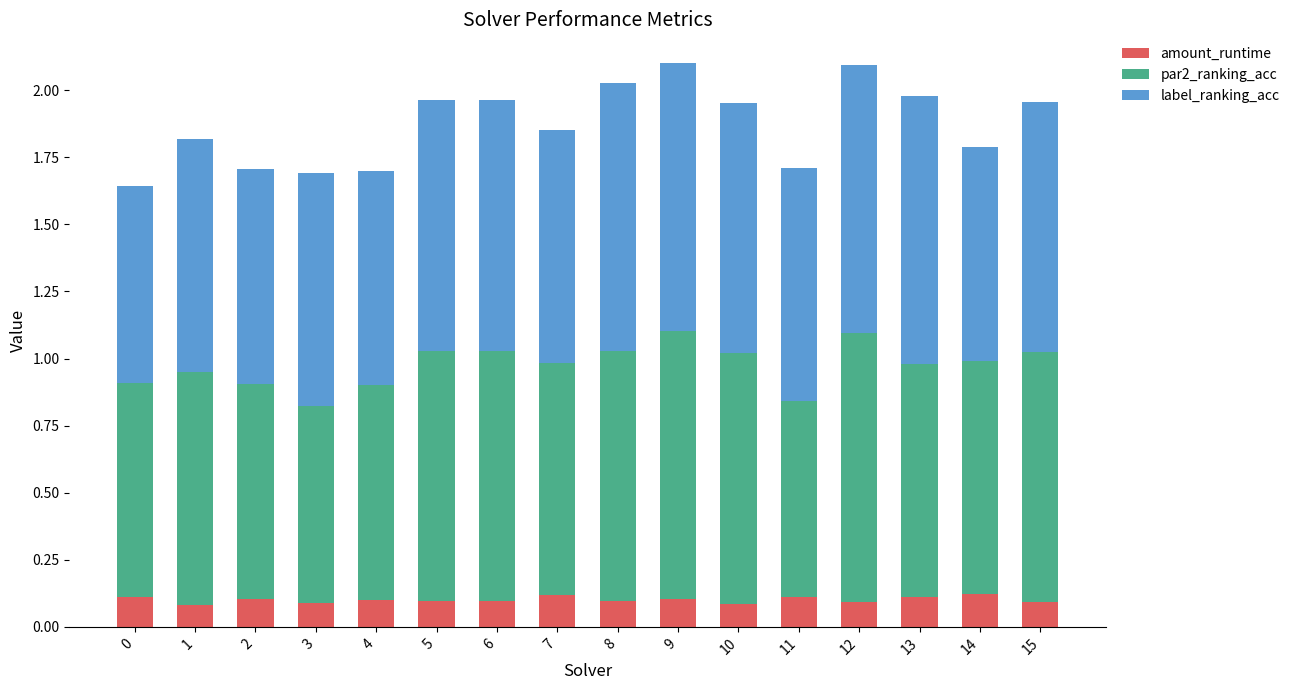

The value of amount_runtime at 3 is 0.1. True or false?

True